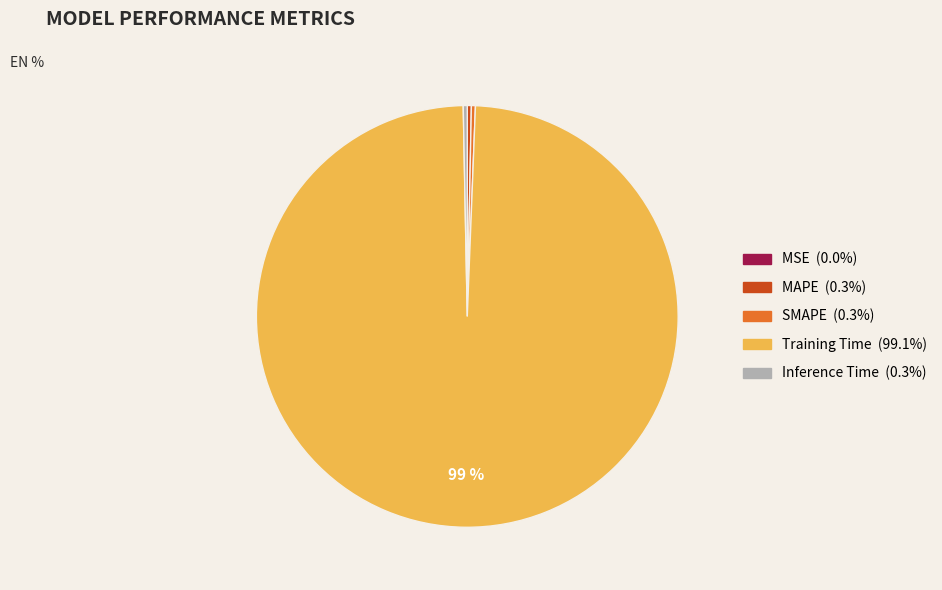

Which category accounts for the majority?

Training Time